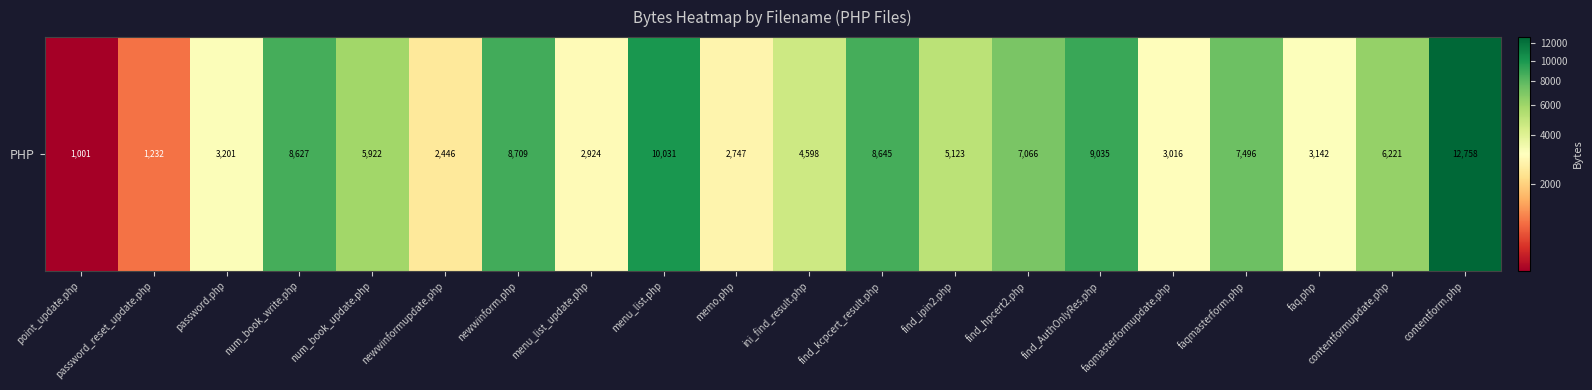

What is the difference between the maximum and minimum values?

11757